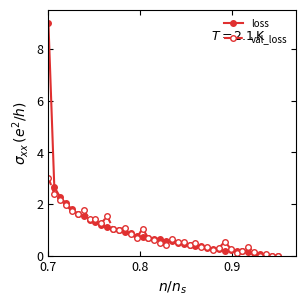

Count the number of categories in the chart.

40